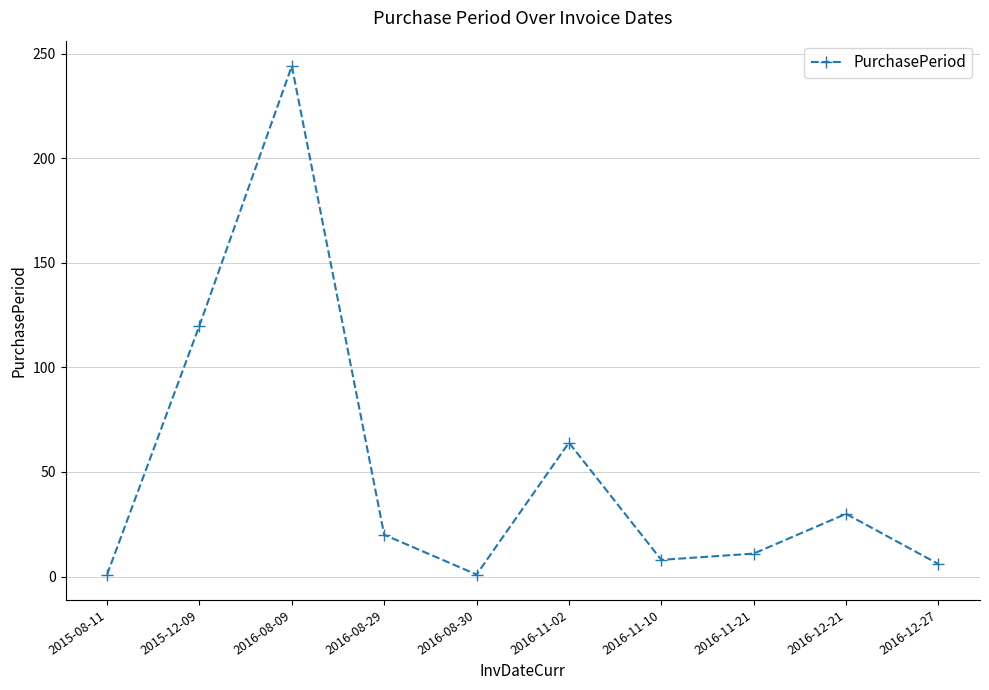

What is the label of the 10th point from the right?

2015-08-11